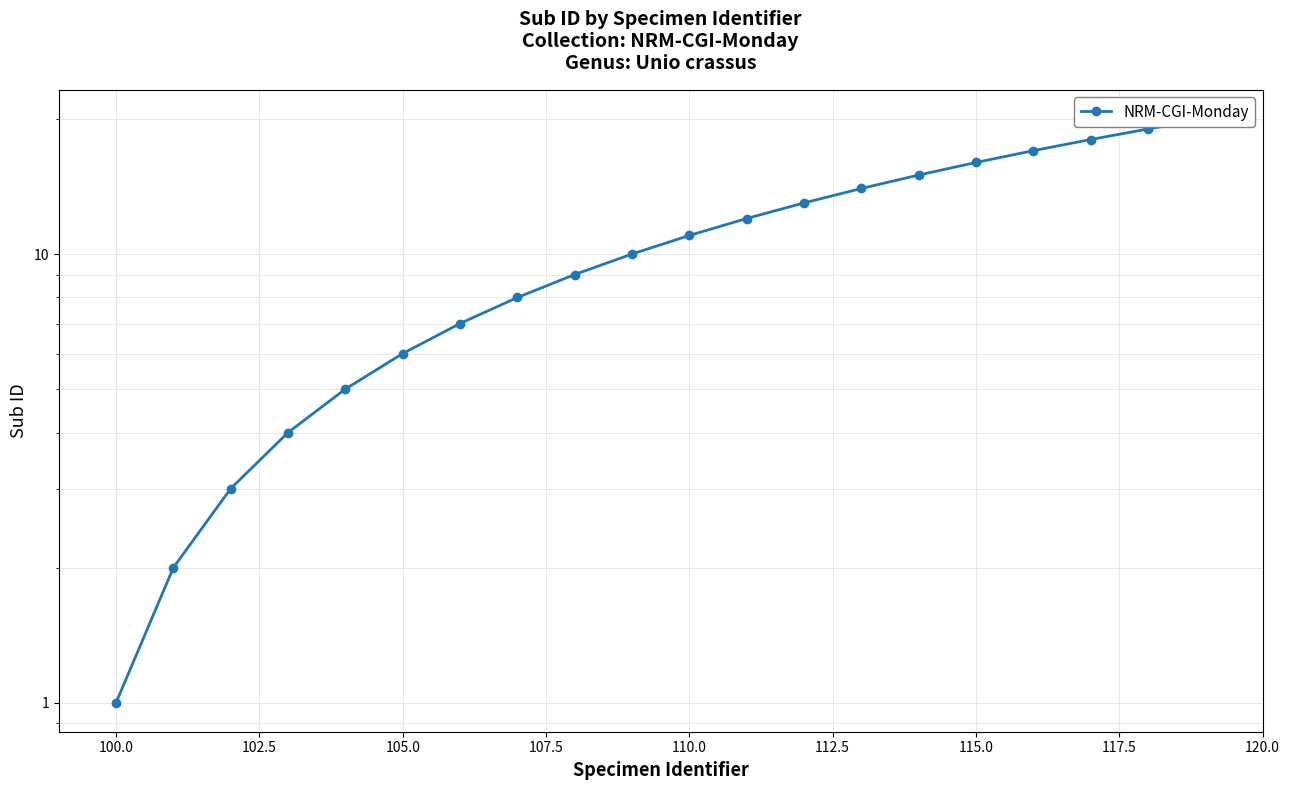

Count the number of categories in the chart.

20